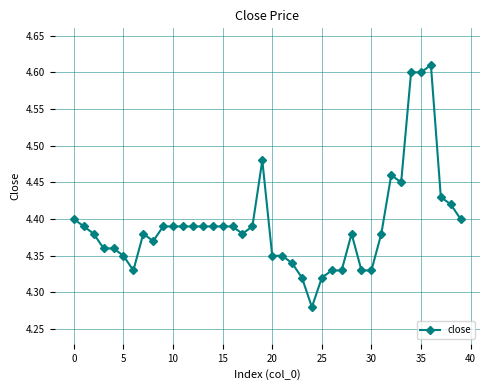

True or false: the data has more than 2 interior local peaks.

True